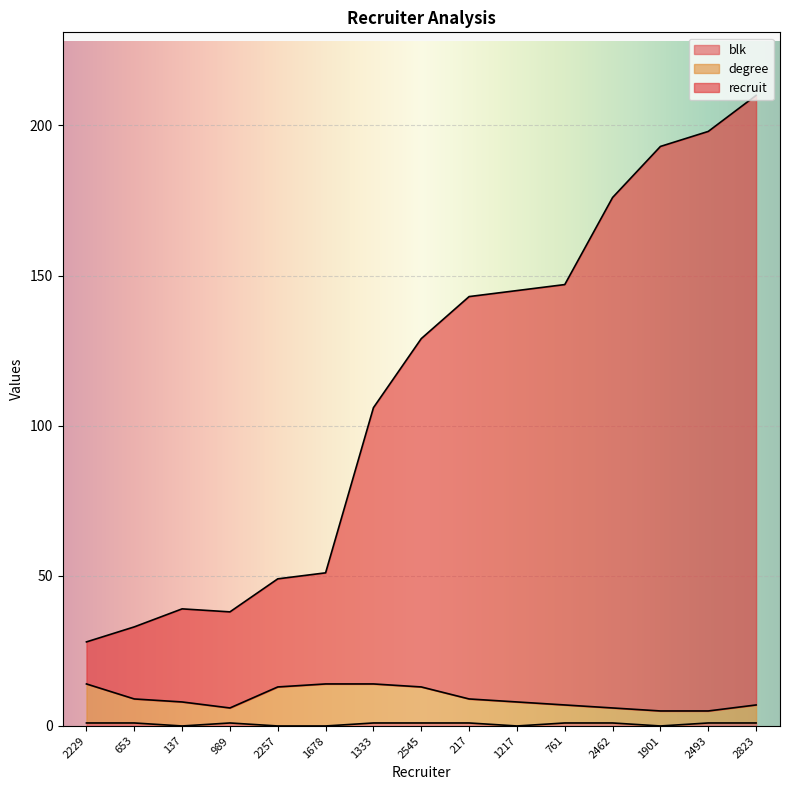

At which category is the sum across all series the highest?

2823